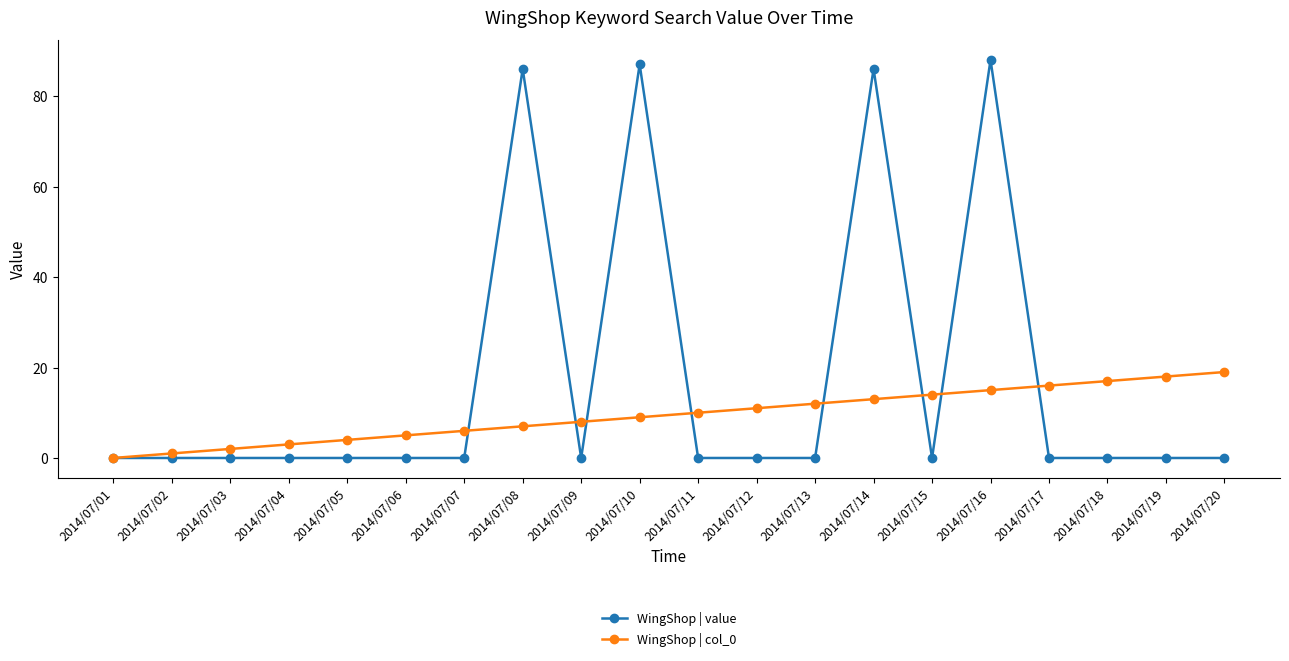

What are all the series names shown in the legend?

WingShop | value, WingShop | col_0